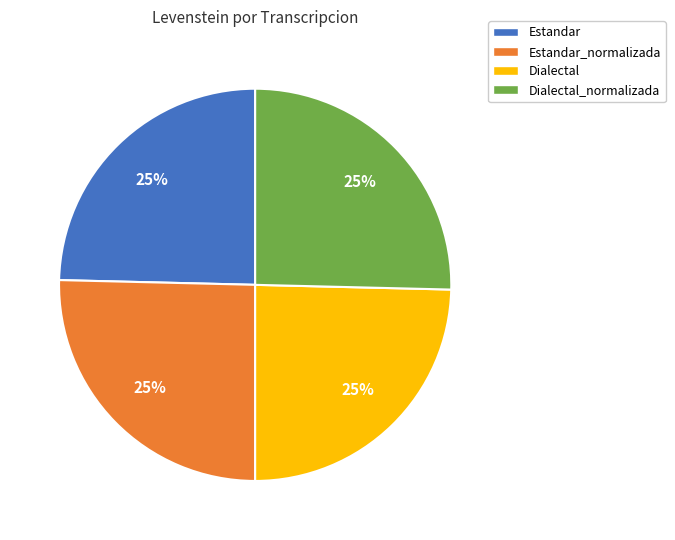

Is there a majority slice in this chart?

No